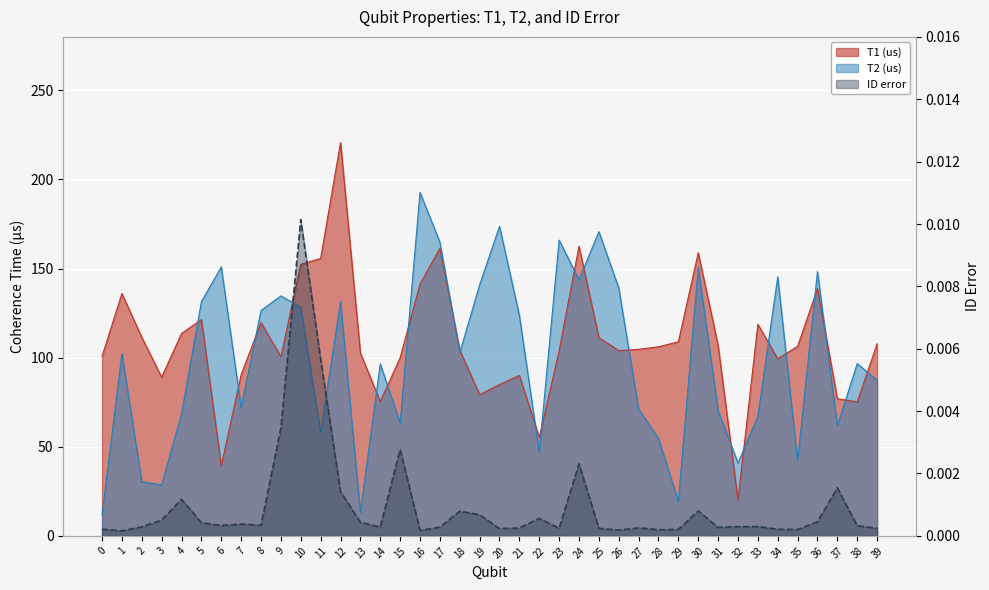

How many data points does each series have?

40